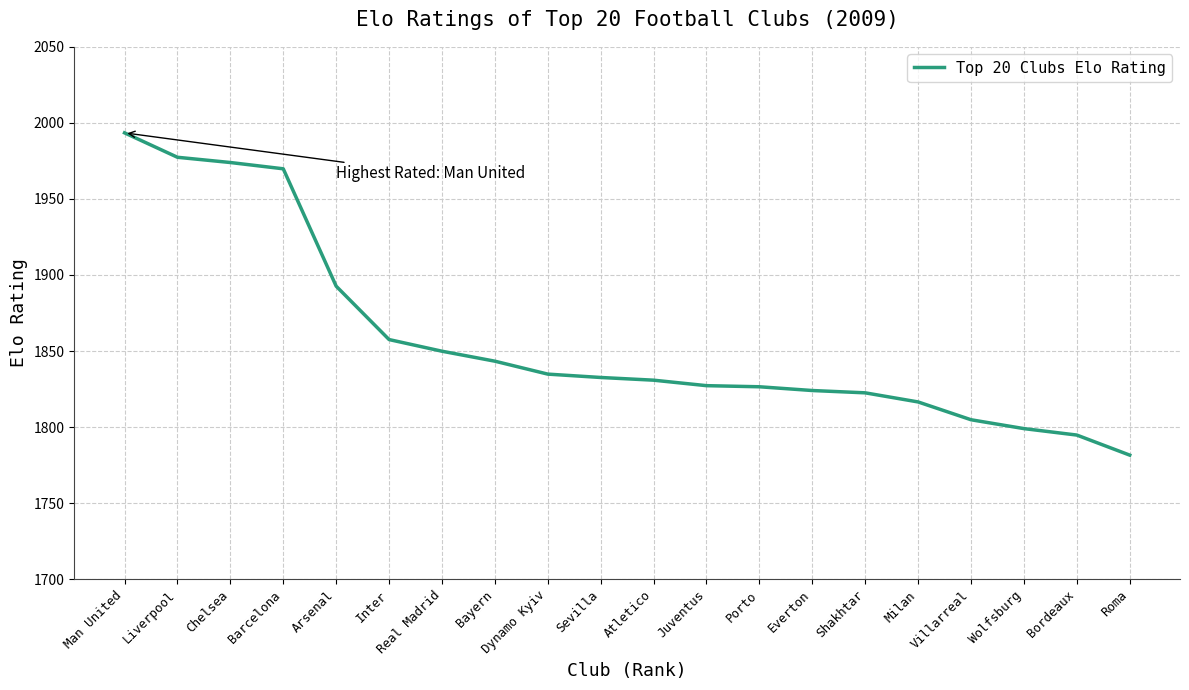

What value does the data have at Man United?

1993.4